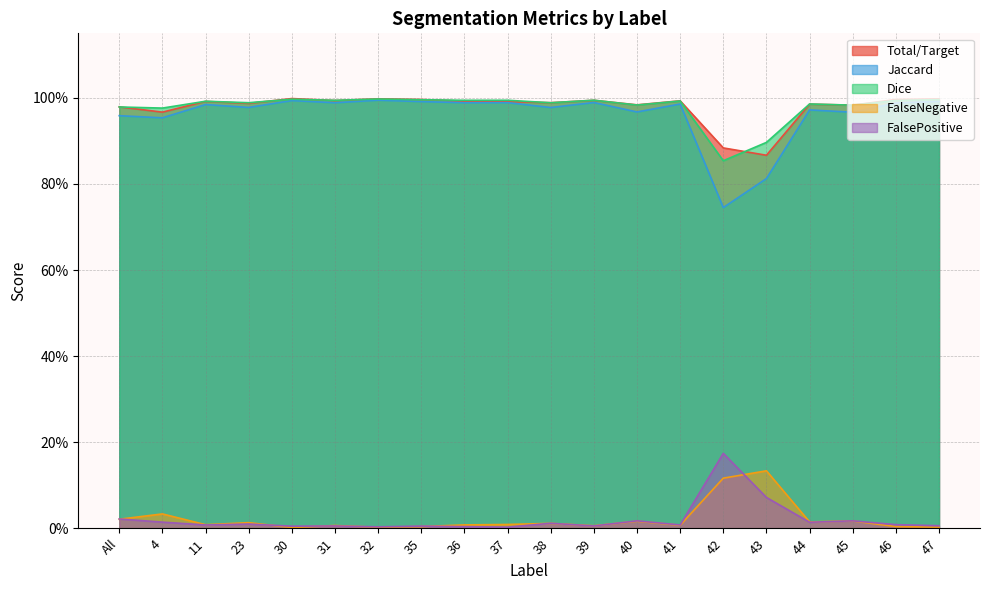

Is it true that Dice equals 0.3 at 42?

False